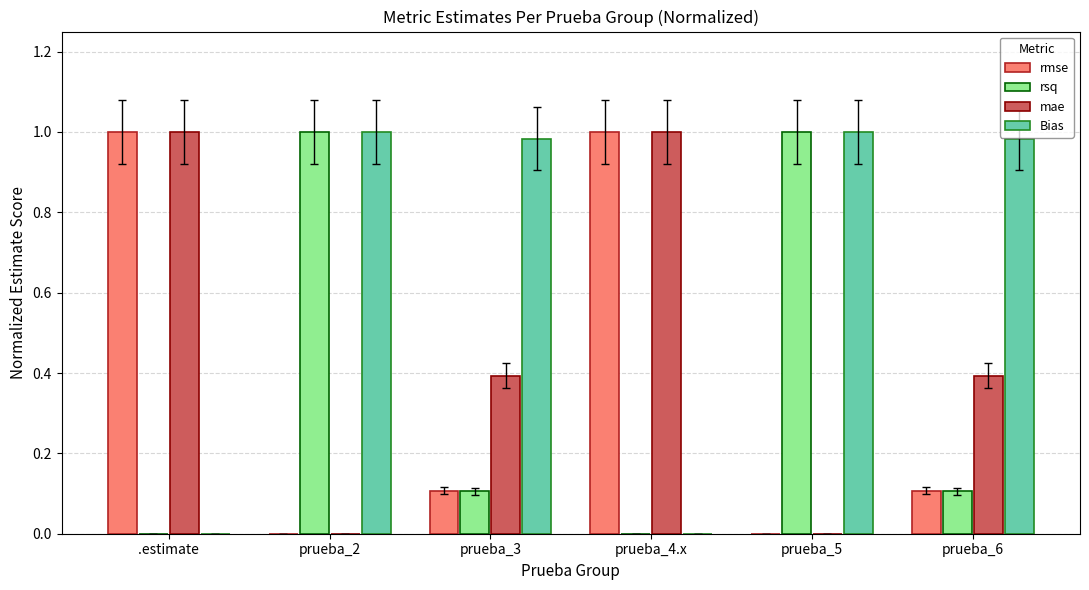

Between prueba_2 and prueba_6, which series saw the biggest shift?

rsq